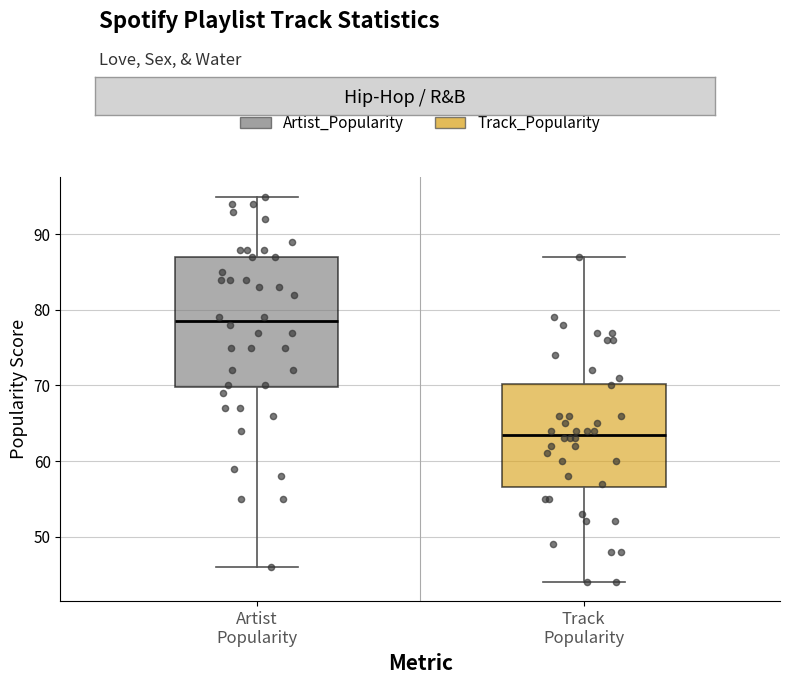

Where is the lower edge of the box for Track Popularity on the y-axis? The values are not printed on the chart, so give them approximately, as read against the axis.

57